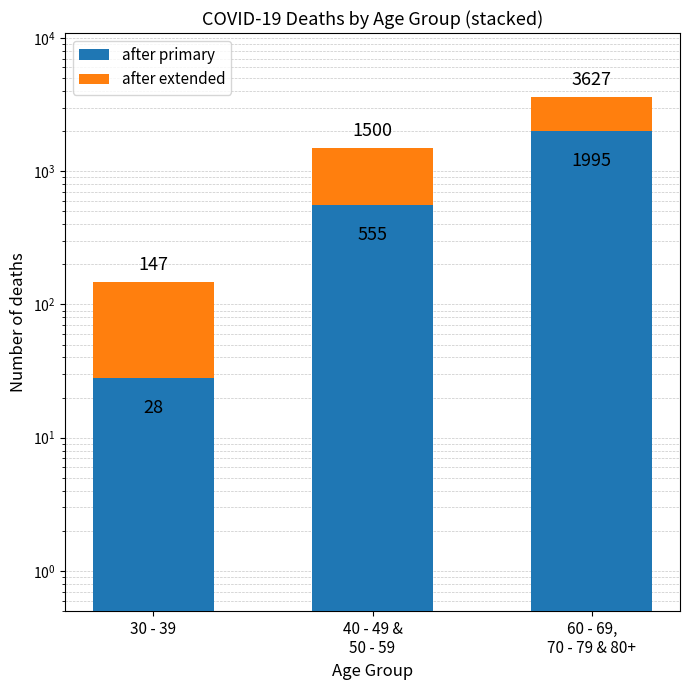

What is the difference between the highest and lowest values at 40 - 49 &
50 - 59?

390